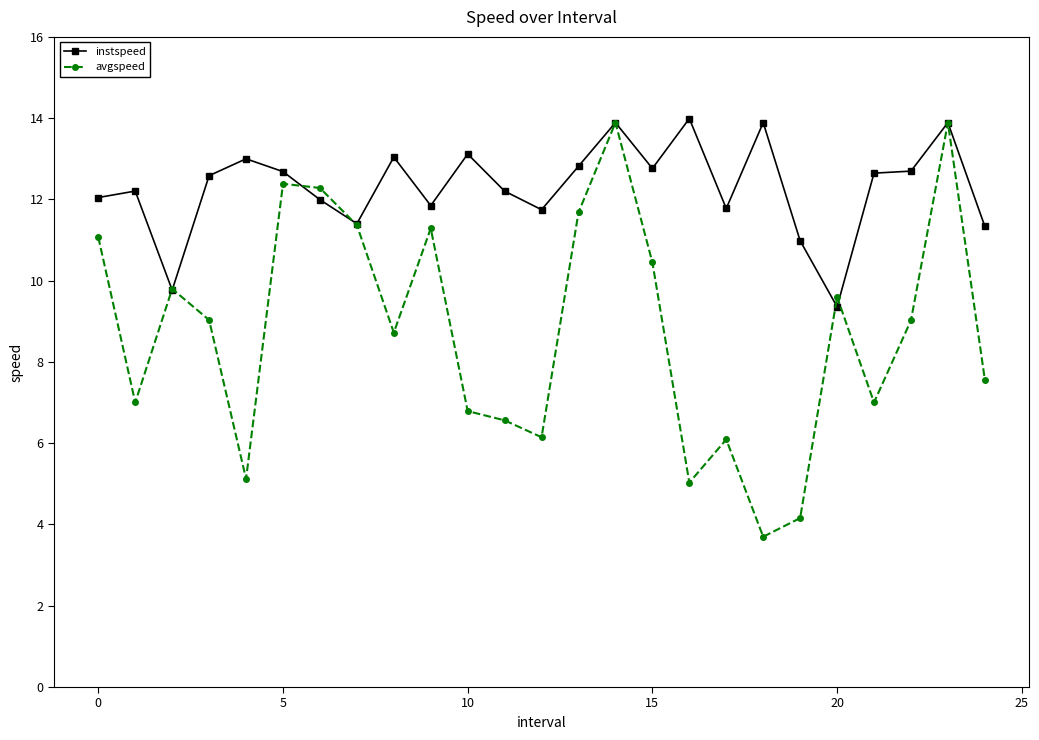

True or false: instspeed and avgspeed intersect in this chart.

True